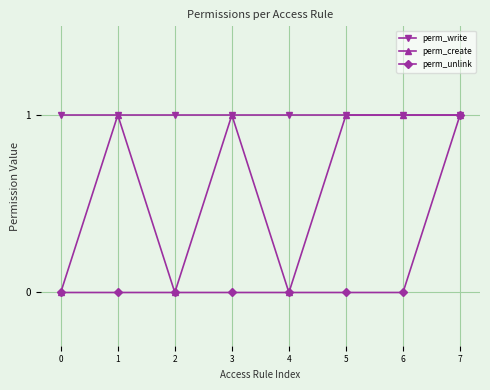

List the series in order of their overall mean, lowest first.

perm_unlink, perm_create, perm_write